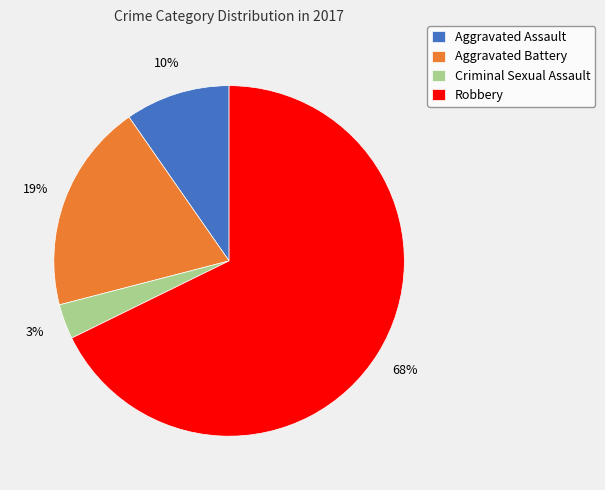

To the nearest percent, what is the average slice percentage?

25%